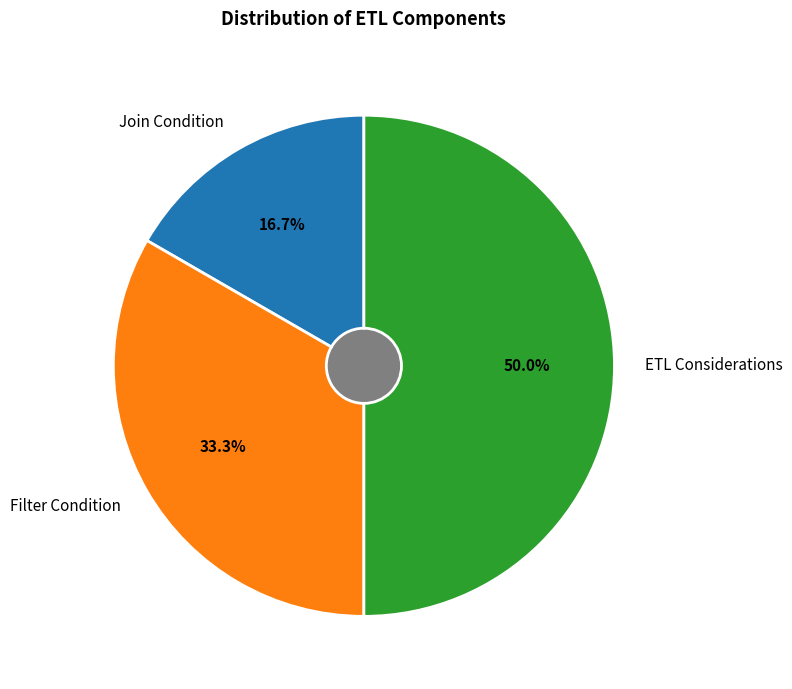

Does Filter Condition represent more than half of the total?

No